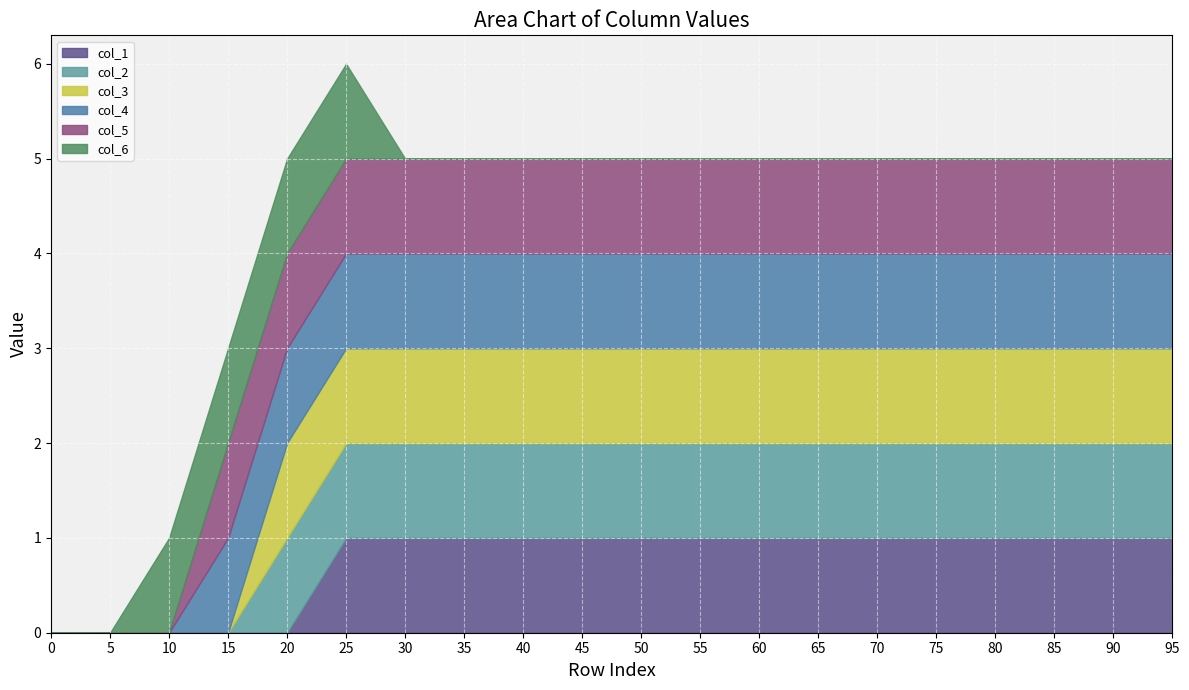

What is the difference between the col_3 values at 20 and 10?

1